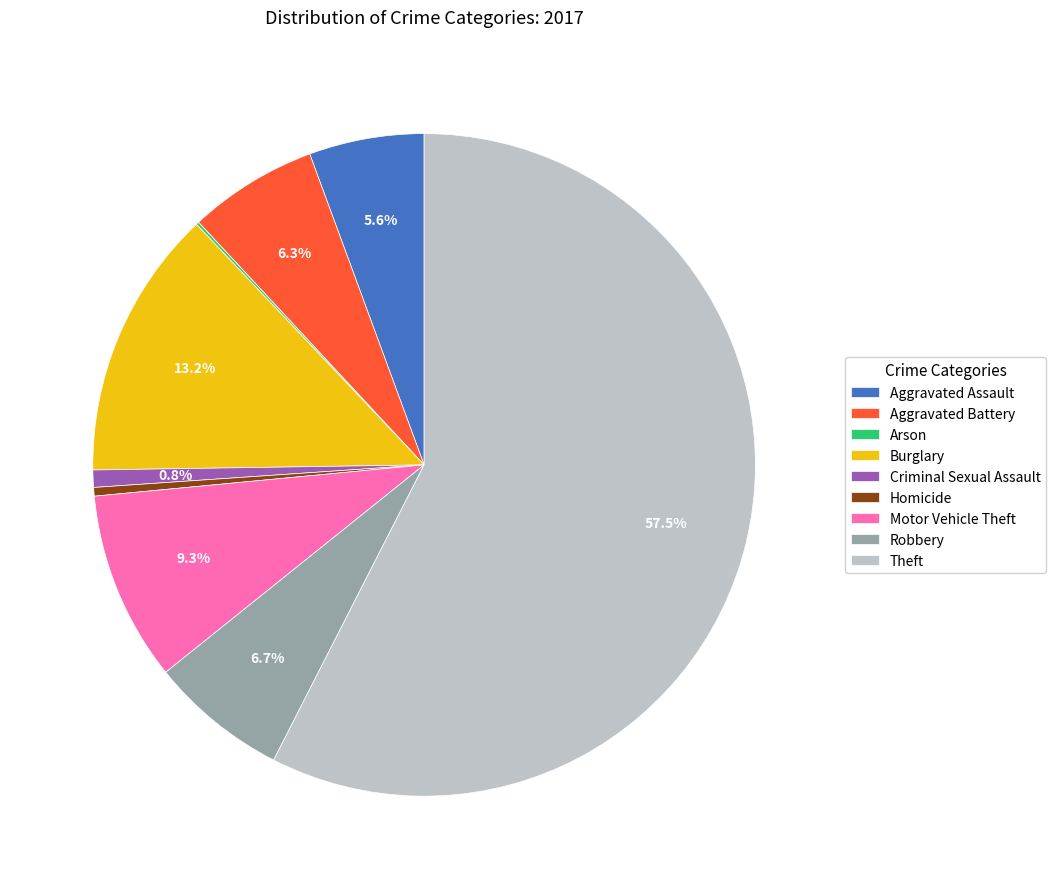

Is the sum of Burglary and Criminal Sexual Assault greater than half?

No